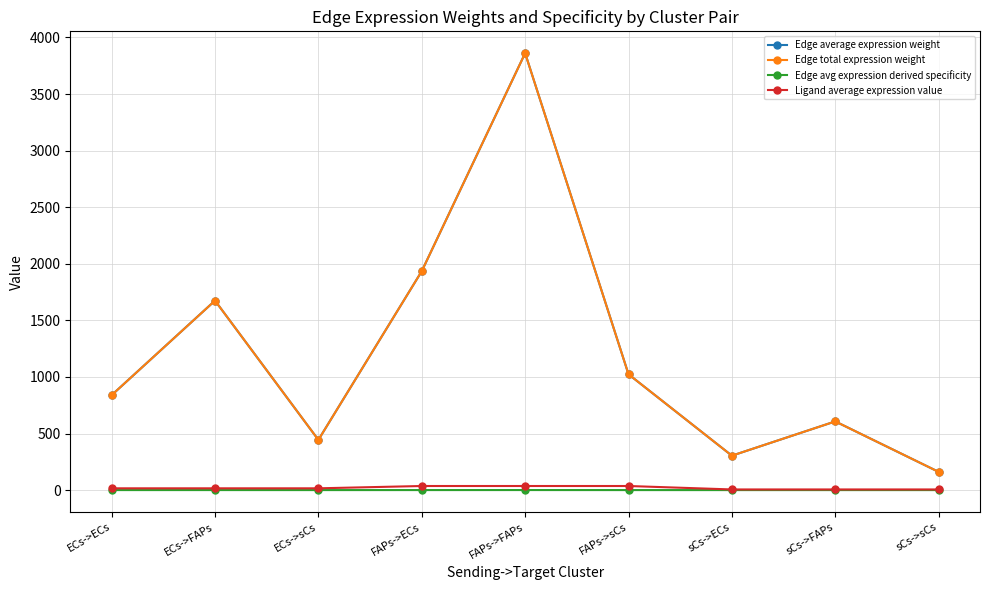

What is the sum of all Edge total expression weight values?

10848.9